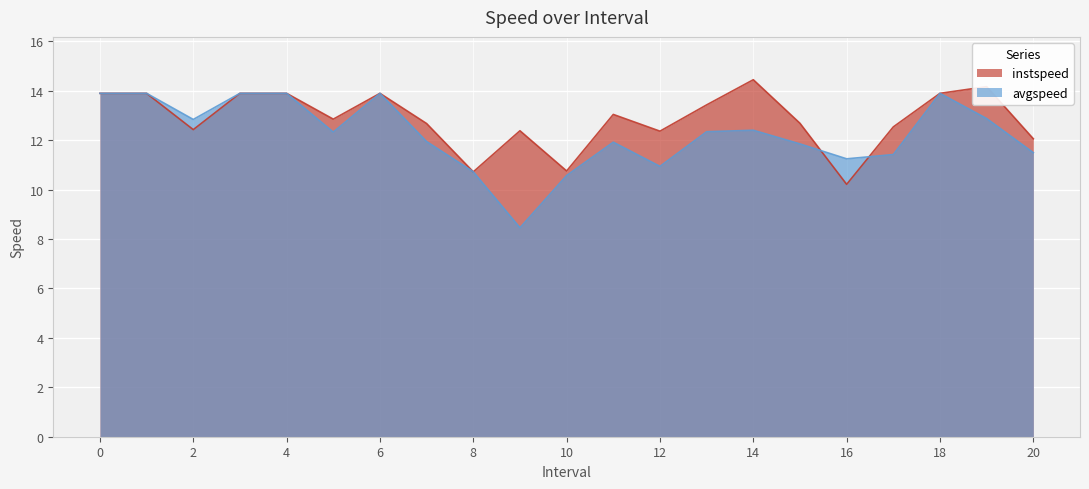

At how many categories does at least one series exceed 9?

21